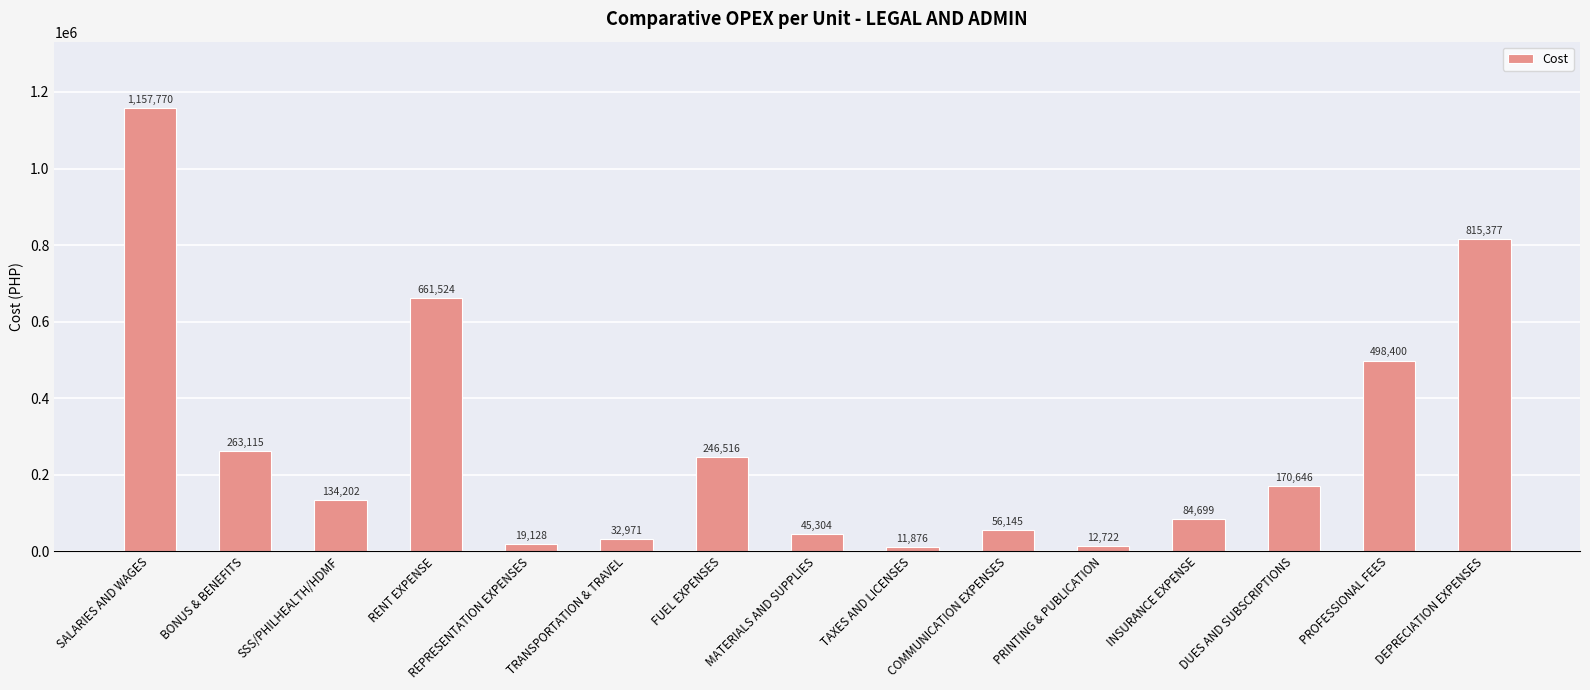

Are the bars grouped side by side (vs. stacked)?

No